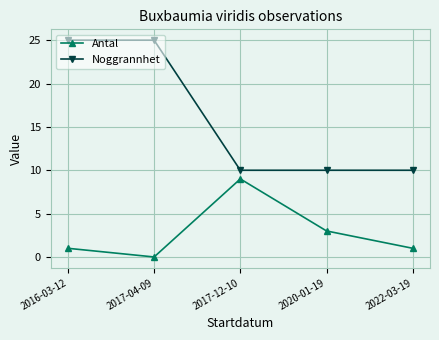

True or false: Antal has a value of 1 at 2020-01-19.

False